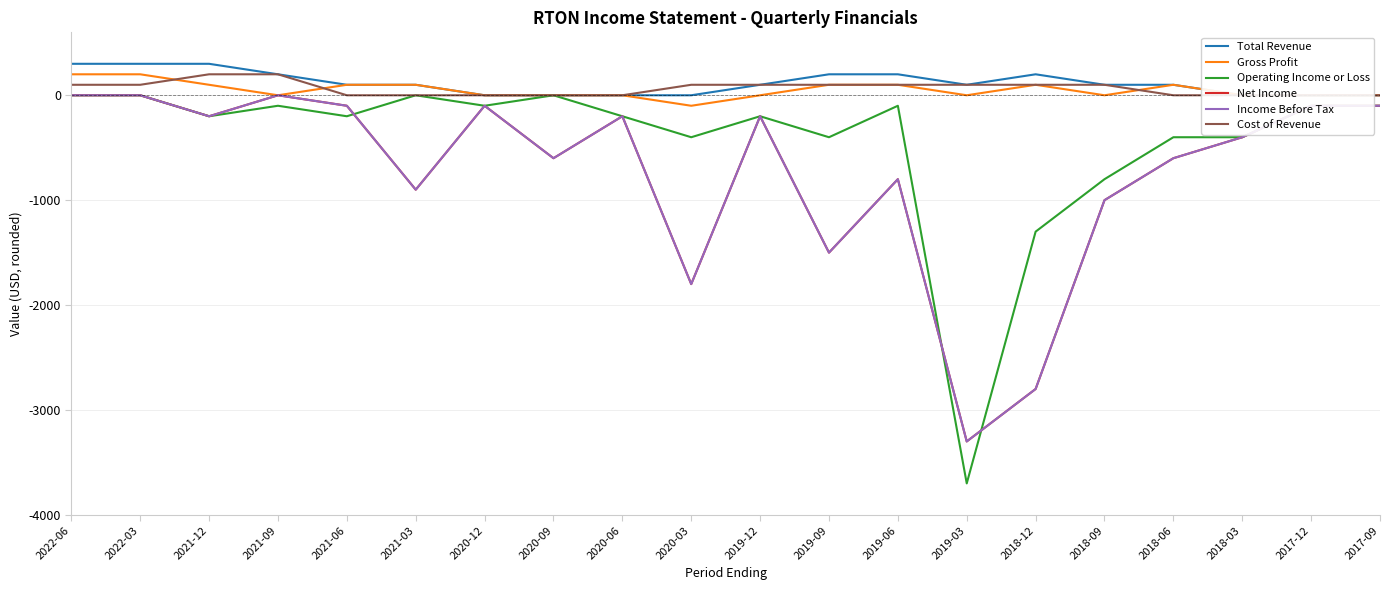

True or false: Total Revenue and Net Income intersect in this chart.

False